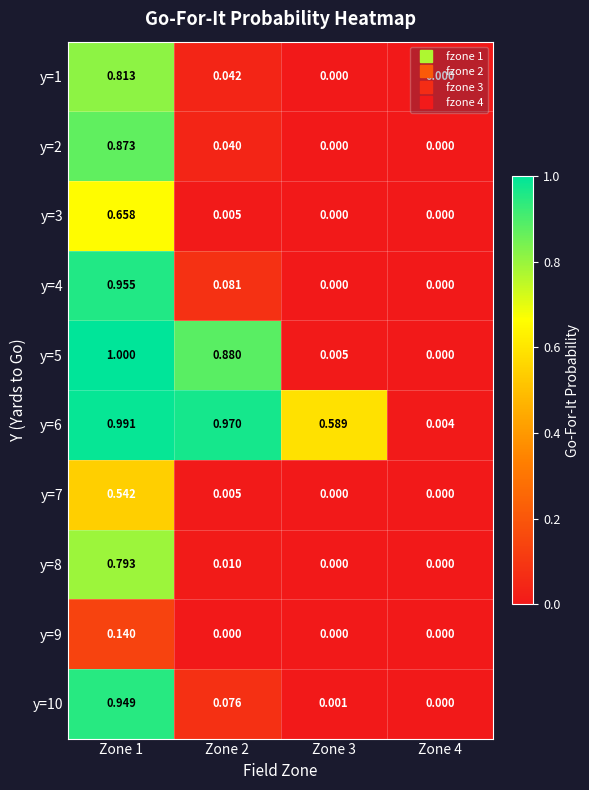

How many values in the y=10 series exceed 0?

3